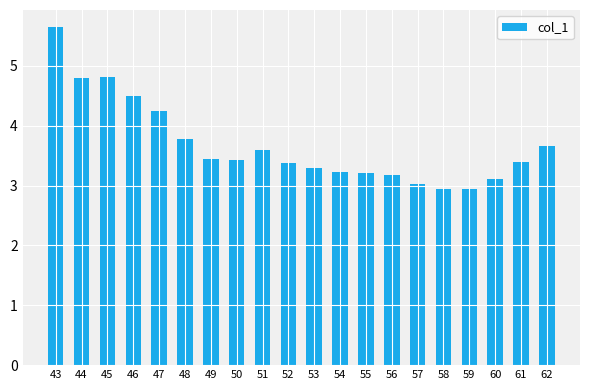

What is the minimum value shown in the chart?

2.9